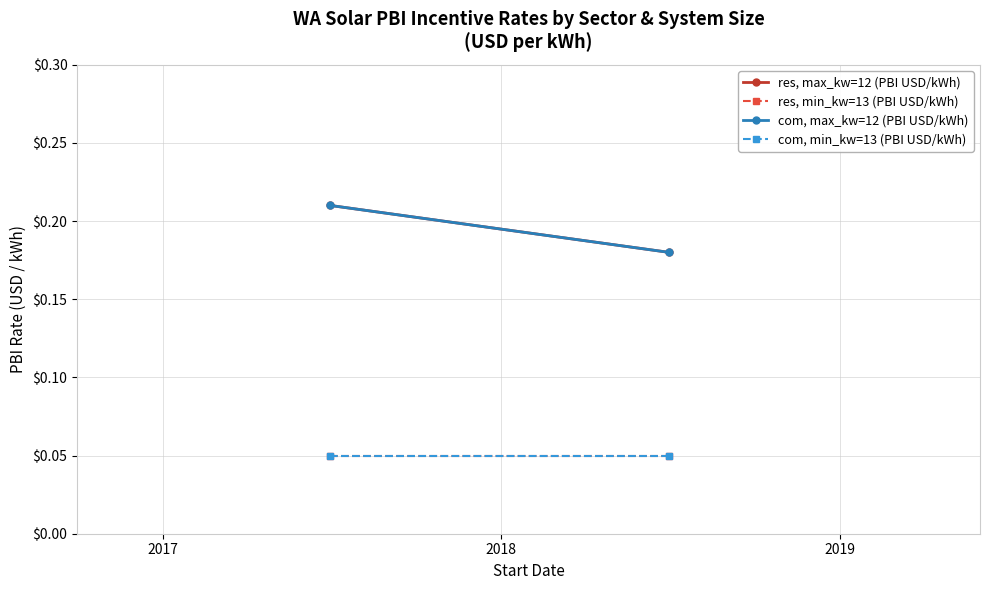

How many lines are shown in the chart?

4